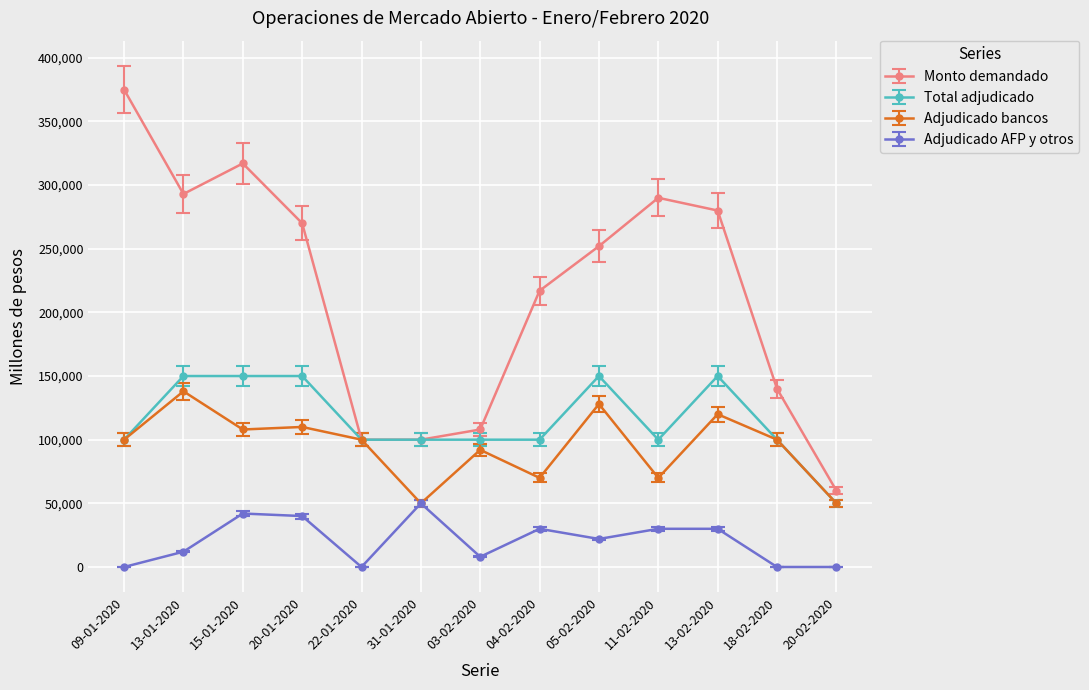

At how many categories does at least one series exceed 166688?

8